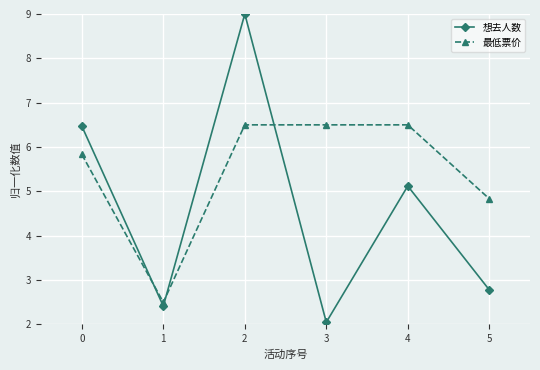

The 最低票价 series shows 2.0 at 5. True or false?

False